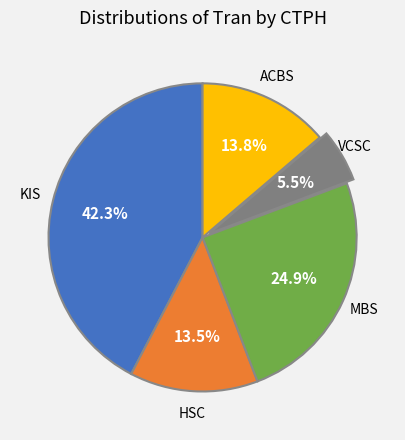

Is there a majority slice in this chart?

No